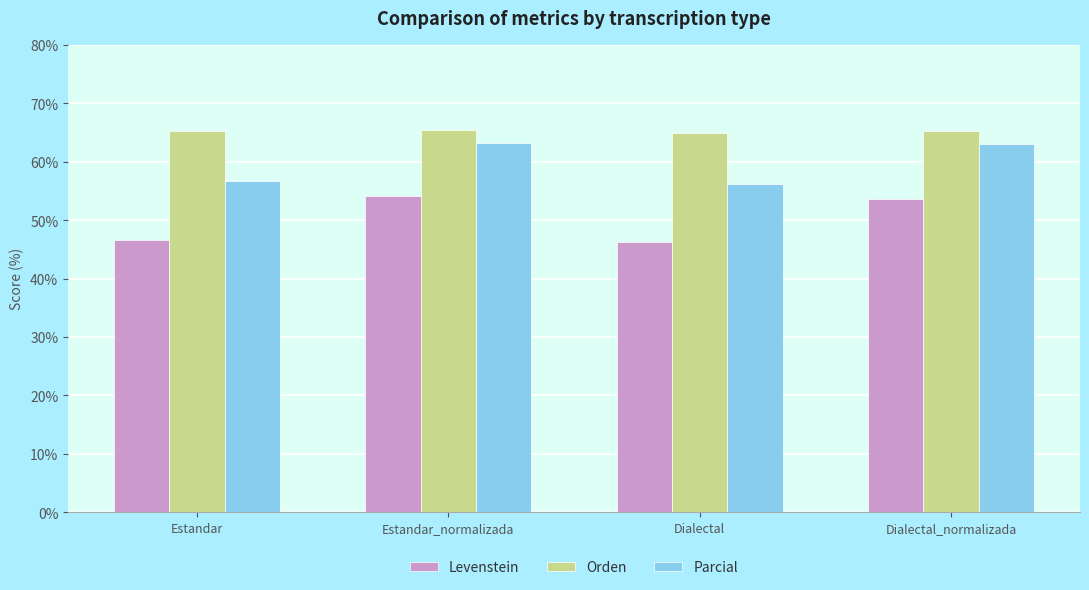

True or false: Levenstein has a value of 71.8 at Estandar.

False